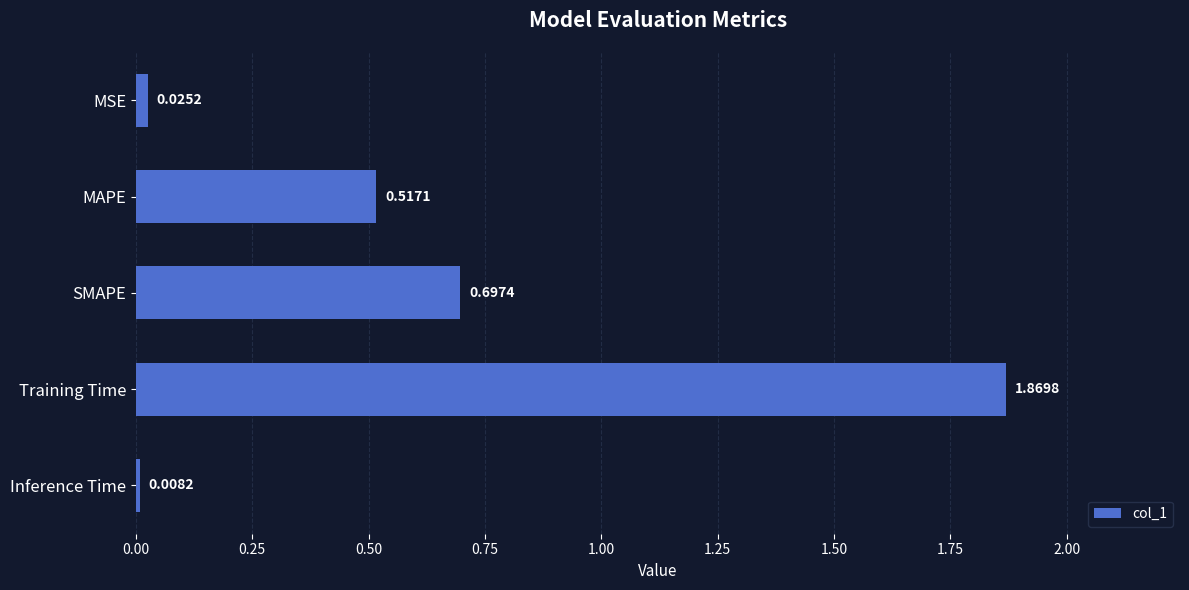

Between SMAPE and Inference Time, which is larger?

SMAPE